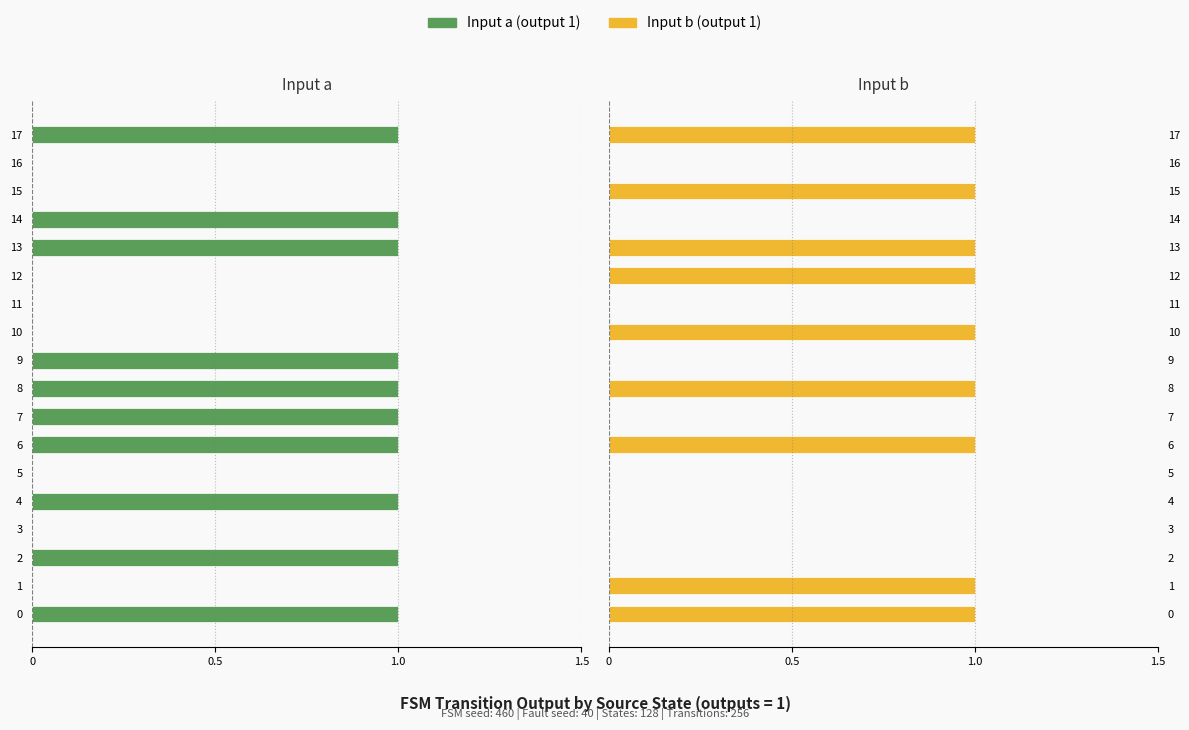

What is the label of the 1st bar from the right?

17